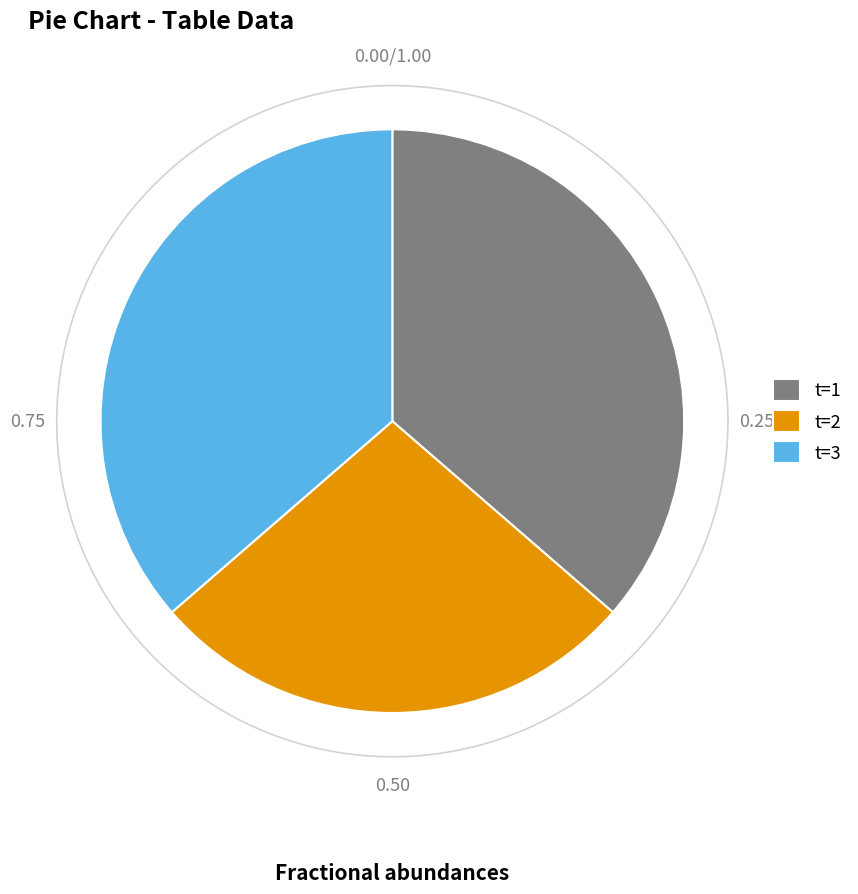

The 8 slice represents 22% of the pie. True or false?

False